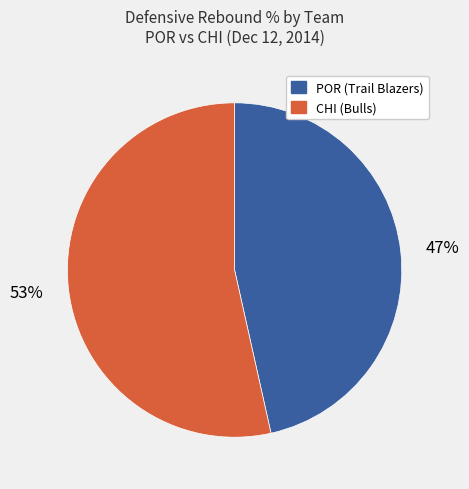

Does any single category account for the majority?

Yes